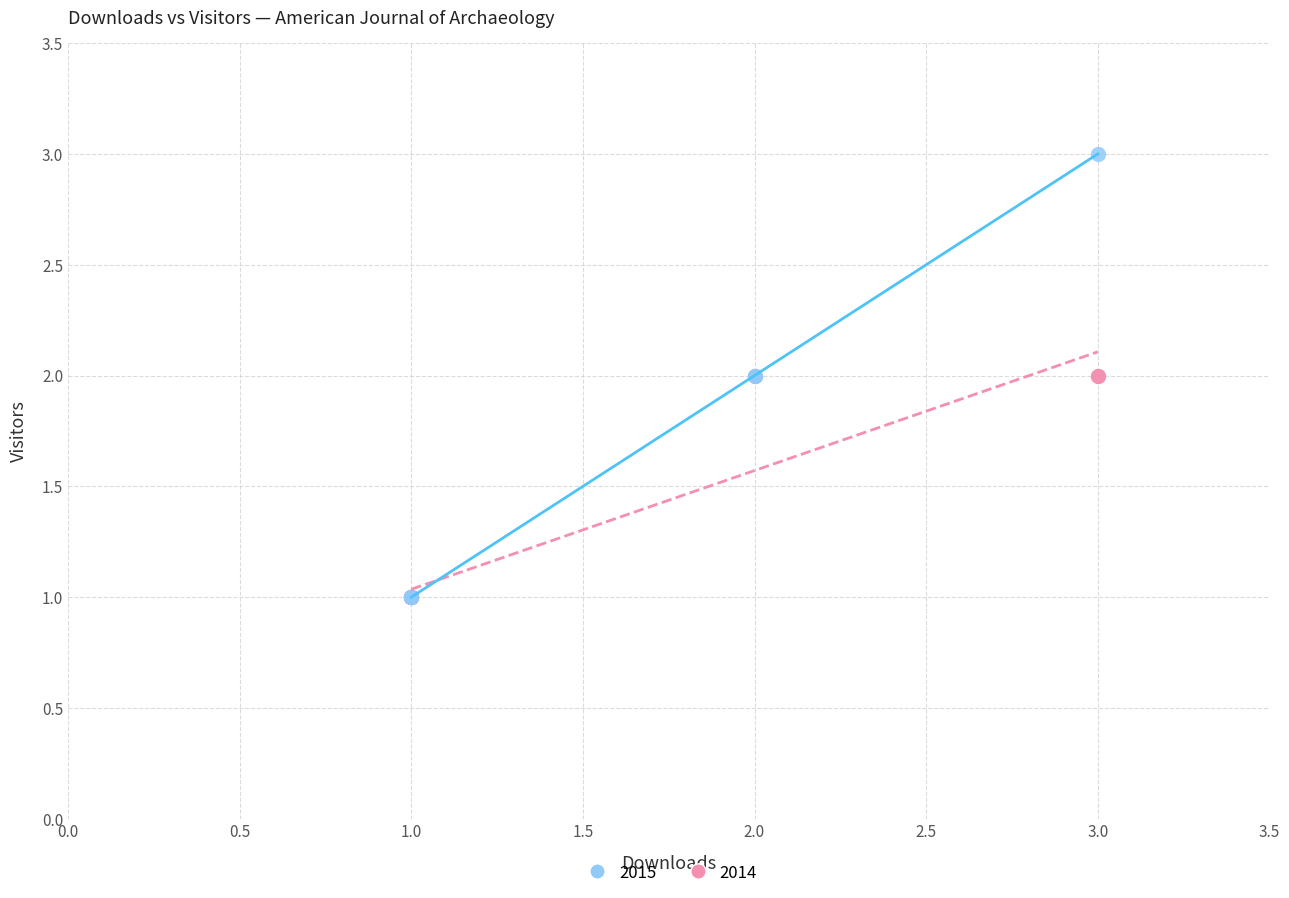

What are all the series names shown in the legend?

2015, 2014